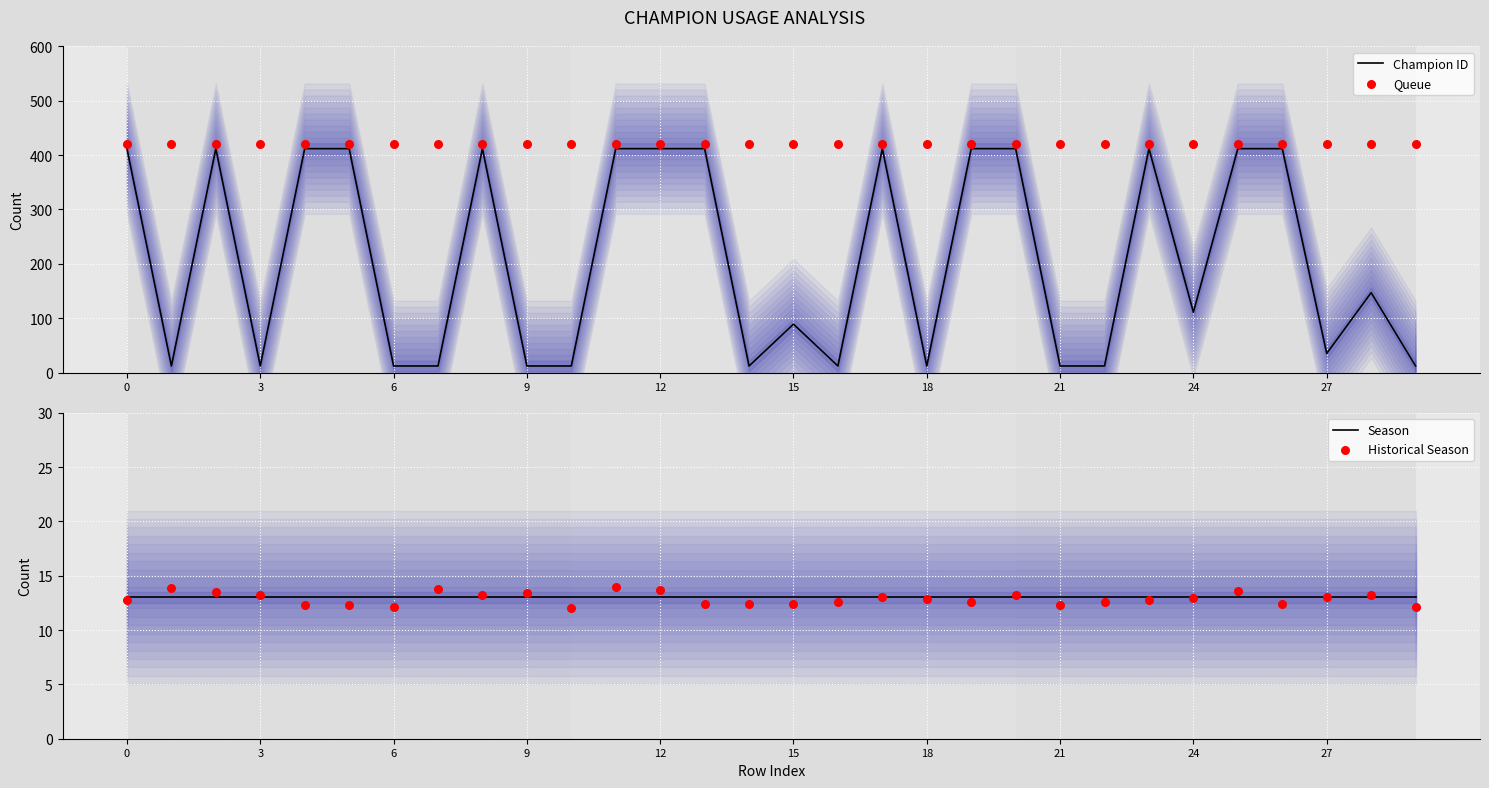

Which series has the largest total across all categories?

Queue